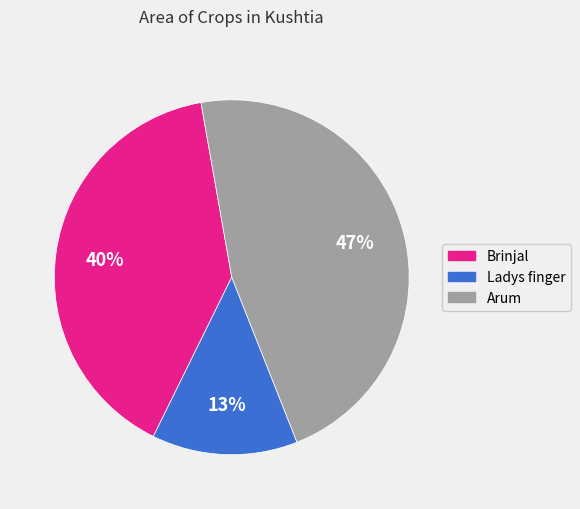

To the nearest percent, what is the average slice percentage?

33%